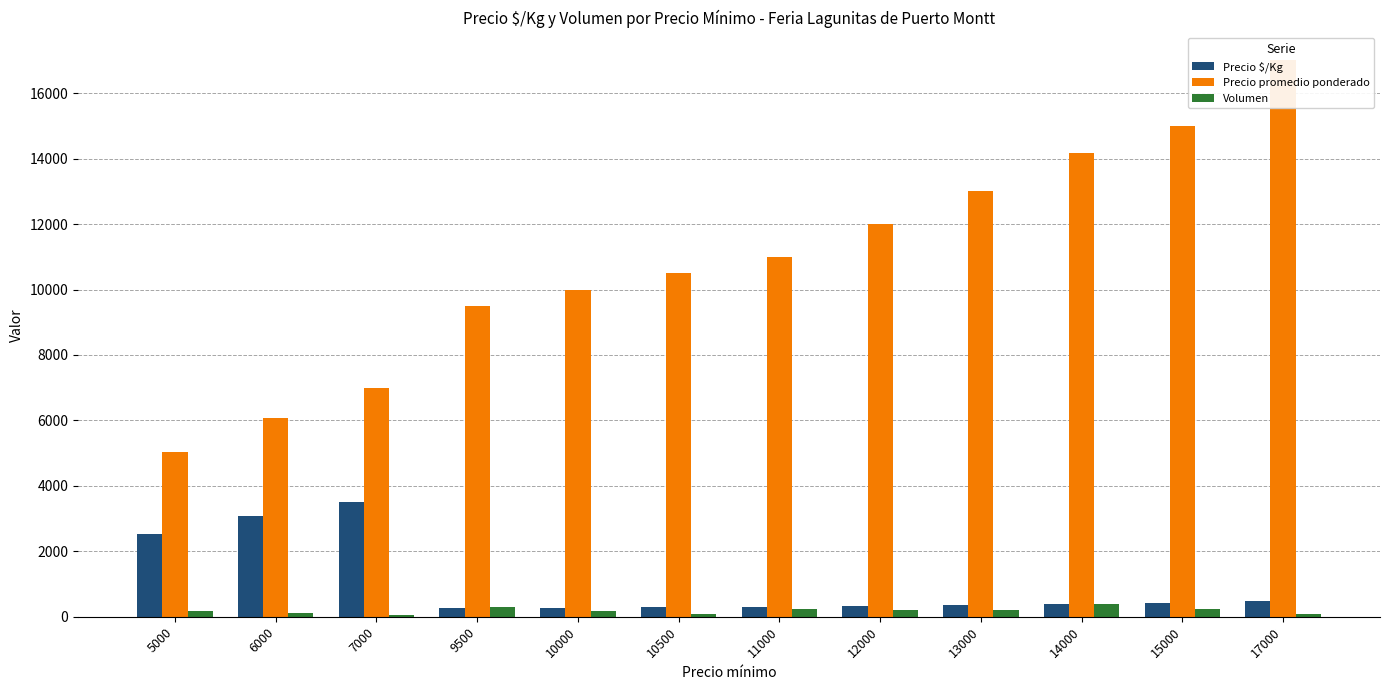

What are all the series names shown in the legend?

Precio $/Kg, Precio promedio ponderado, Volumen